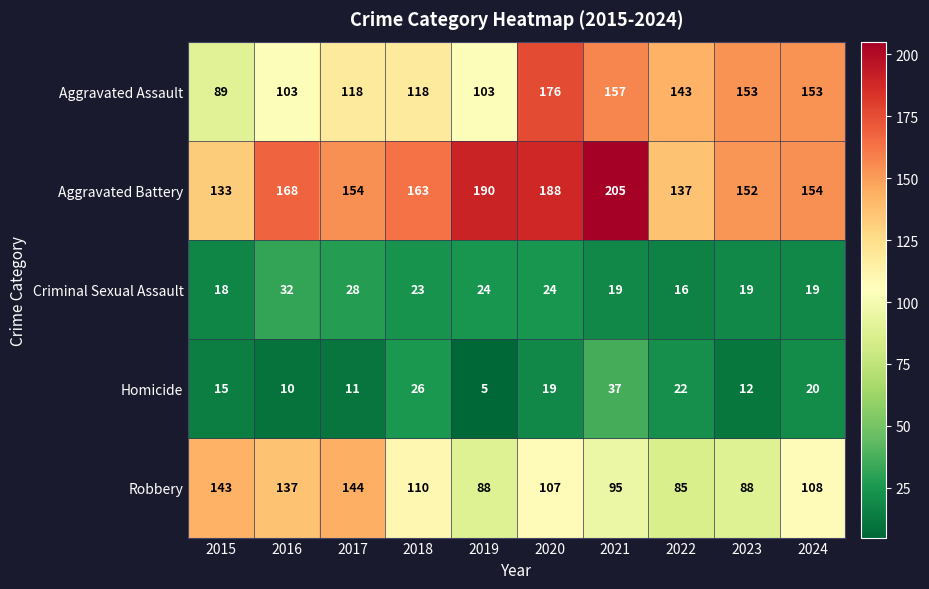

How many distinct data groups are displayed?

5